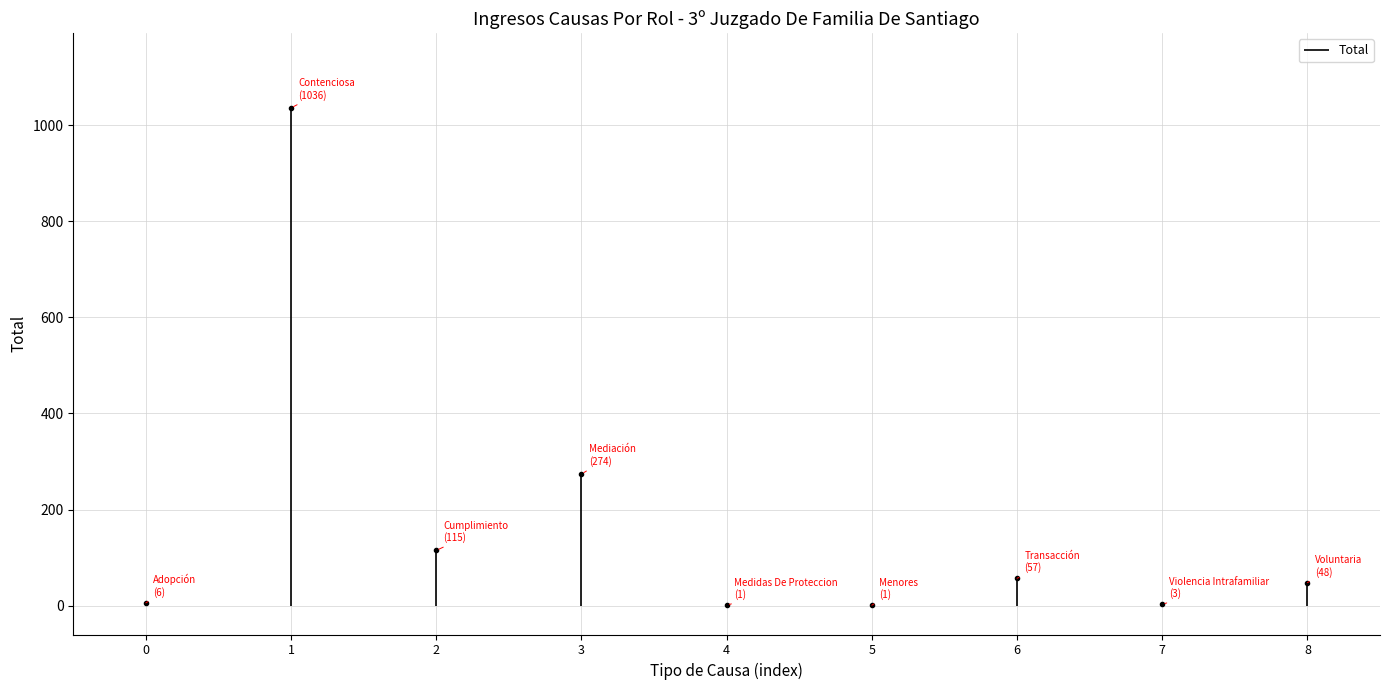

What is the value of the 8th point from the left?

3